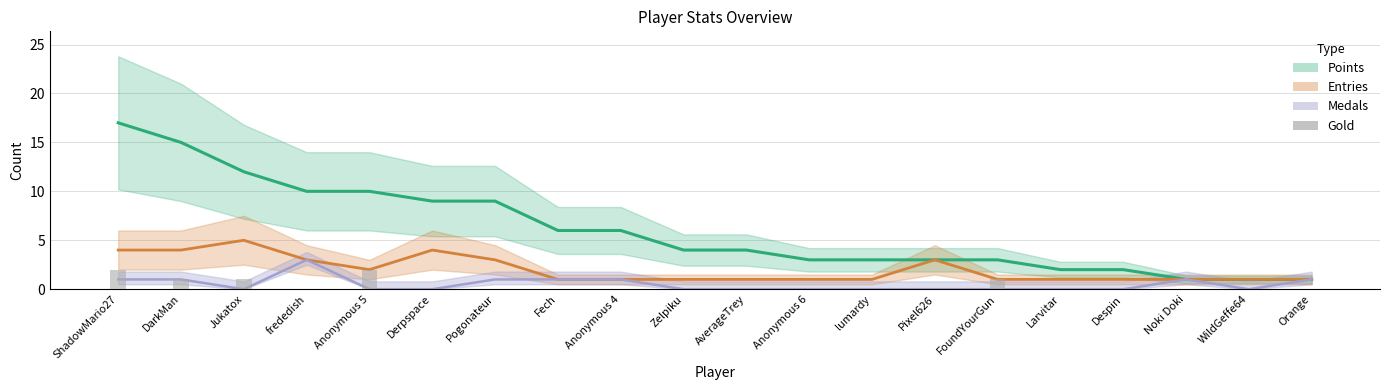

Between Larvitar and Anonymous 4, which is larger?

Anonymous 4